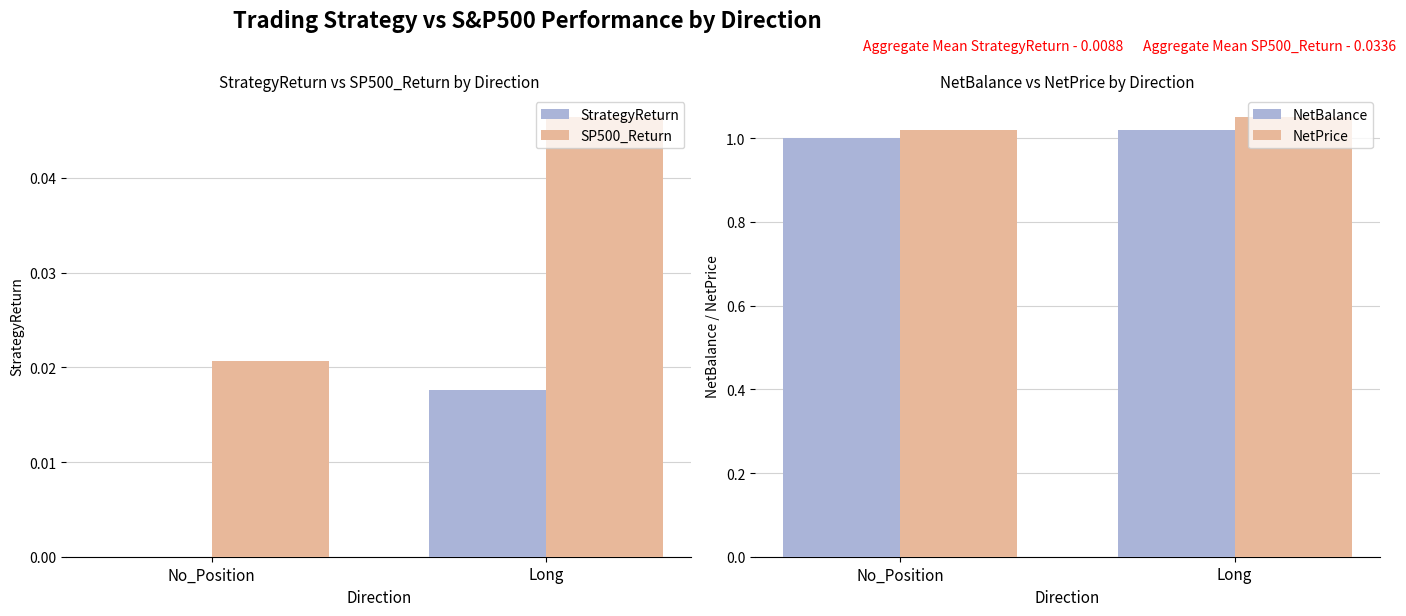

What are all the series names shown in the legend?

StrategyReturn, SP500_Return, NetBalance, NetPrice